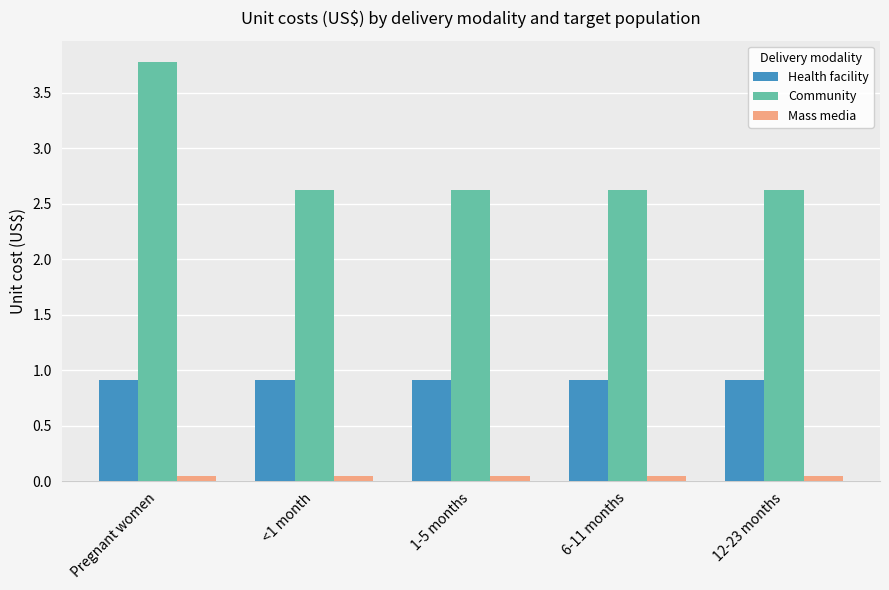

What is the total value across all series at <1 month?

3.6